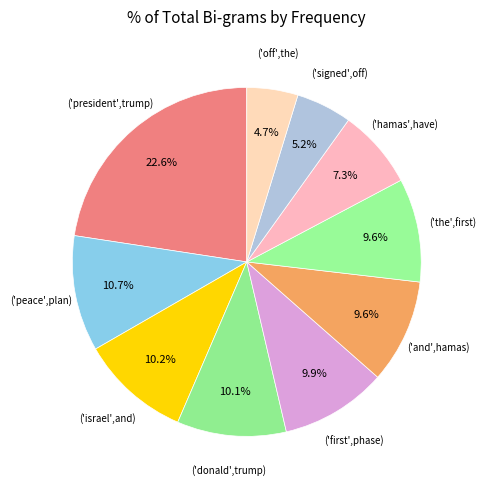

How many slices are in this pie chart?

10